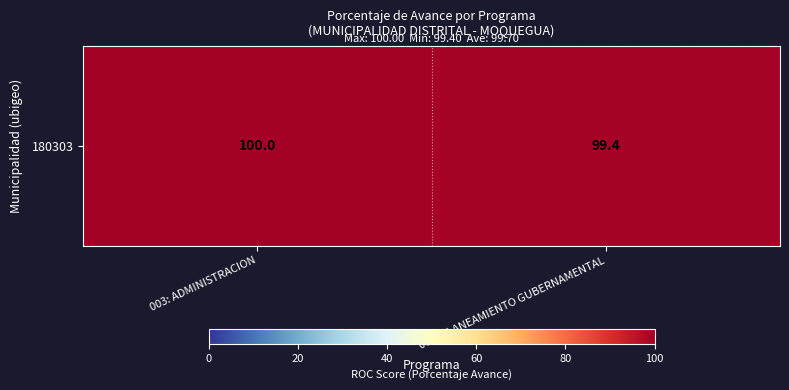

What is the sum of all values?

199.4